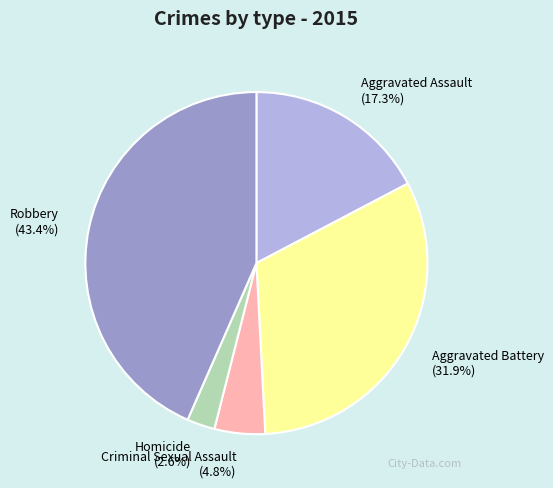

How many slices are in this pie chart?

5